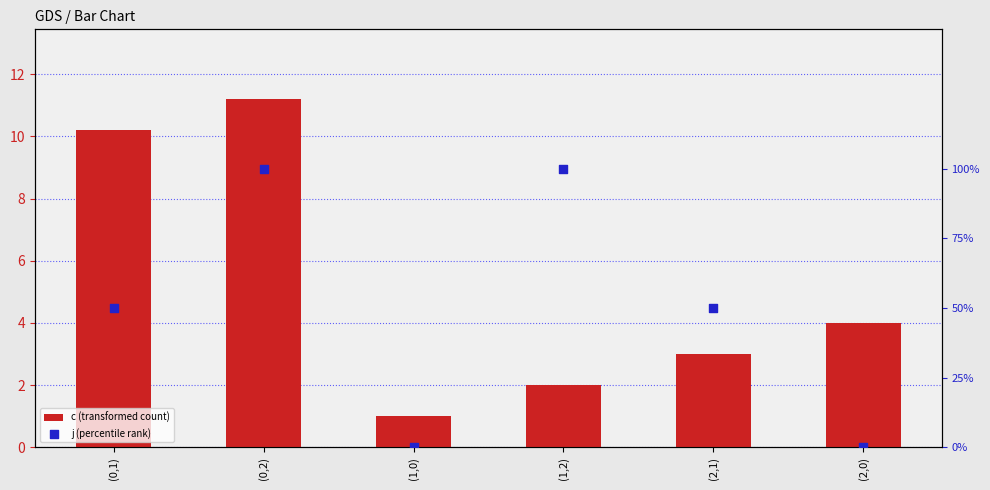

Which series has the widest spread of Y values?

c (transformed count)